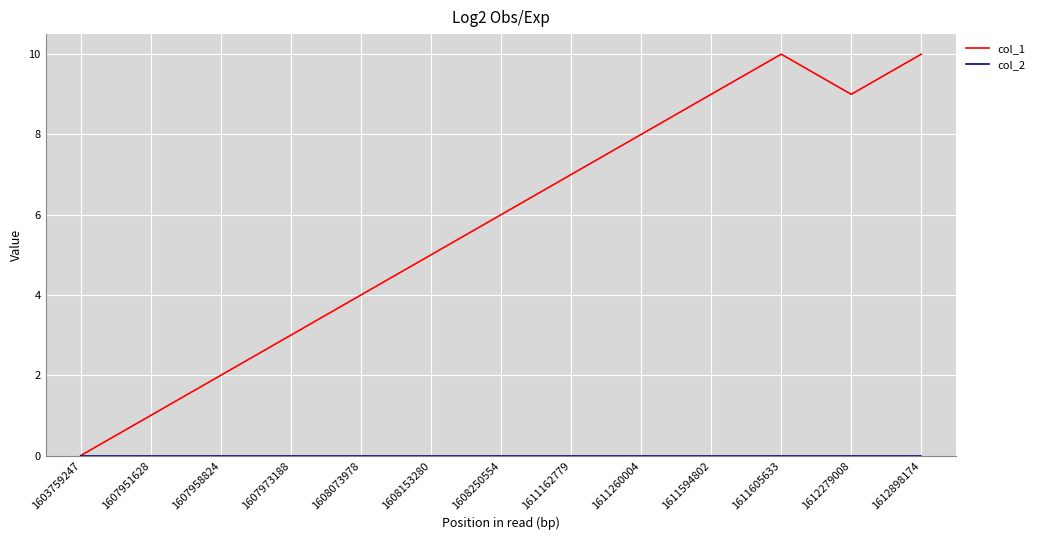

How many distinct data groups are displayed?

2